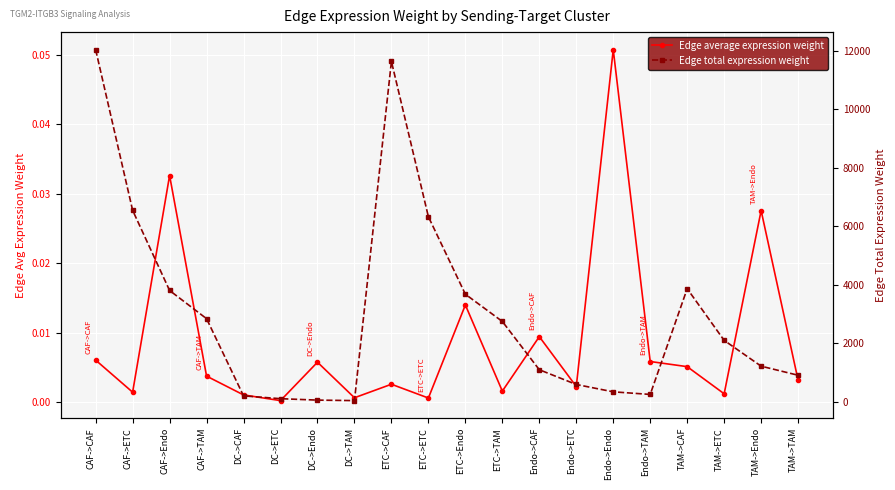

Reading left to right, what are all the values shown in this chart?

Edge average expression weight: CAF->CAF=0.0	CAF->ETC=0.0	CAF->Endo=0.0	CAF->TAM=0.0	DC->CAF=0.0	DC->ETC=0.0	DC->Endo=0.0	DC->TAM=0.0	ETC->CAF=0.0	ETC->ETC=0.0	ETC->Endo=0.0	ETC->TAM=0.0	Endo->CAF=0.0	Endo->ETC=0.0	Endo->Endo=0.1	Endo->TAM=0.0	TAM->CAF=0.0	TAM->ETC=0.0	TAM->Endo=0.0	TAM->TAM=0.0
Edge total expression weight: CAF->CAF=12029.7	CAF->ETC=6545.2	CAF->Endo=3808.9	CAF->TAM=2846.8	DC->CAF=212.3	DC->ETC=115.5	DC->Endo=67.2	DC->TAM=50.2	ETC->CAF=11628.3	ETC->ETC=6326.8	ETC->Endo=3681.8	ETC->TAM=2751.8	Endo->CAF=1104.1	Endo->ETC=600.7	Endo->Endo=349.6	Endo->TAM=261.3	TAM->CAF=3870.1	TAM->ETC=2105.7	TAM->Endo=1225.4	TAM->TAM=915.9